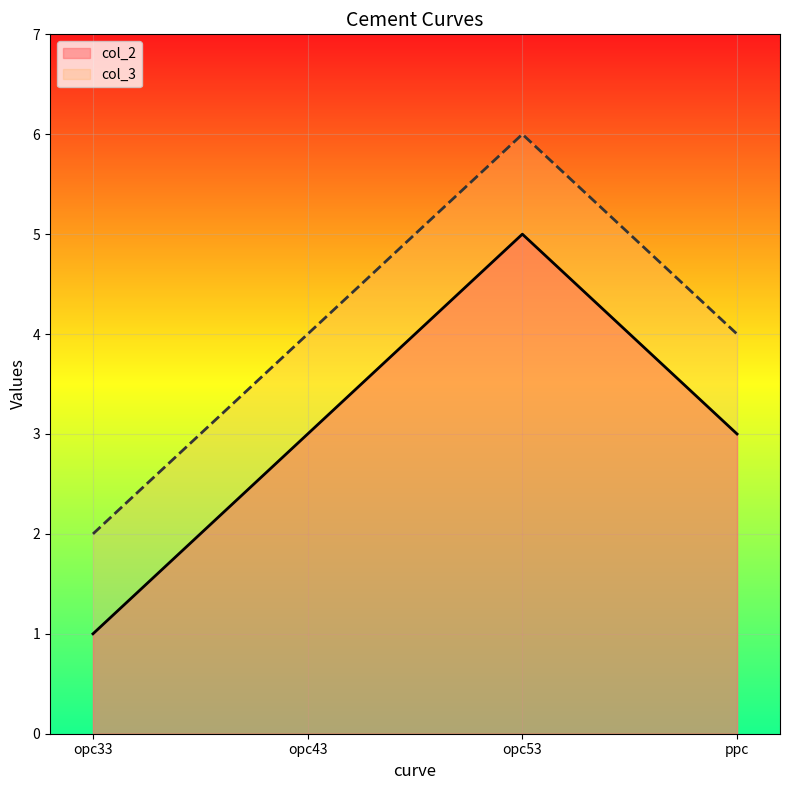

List the series in order of their overall mean, highest first.

col_3, col_2